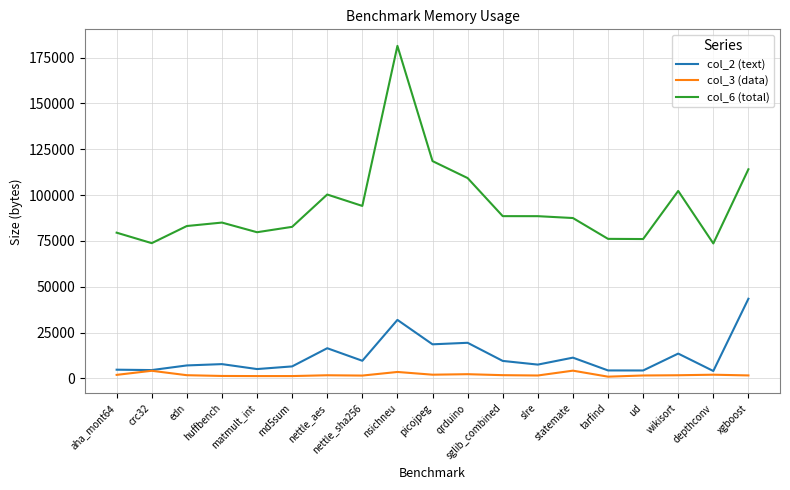

How many distinct data groups are displayed?

3